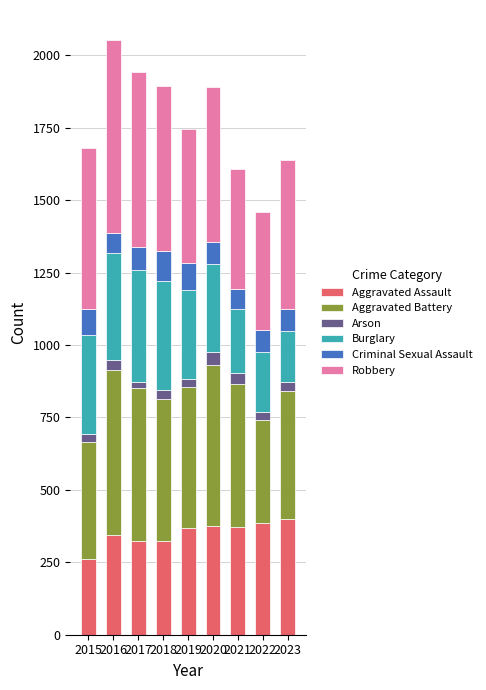

At which label does Aggravated Assault reach its minimum?

2015